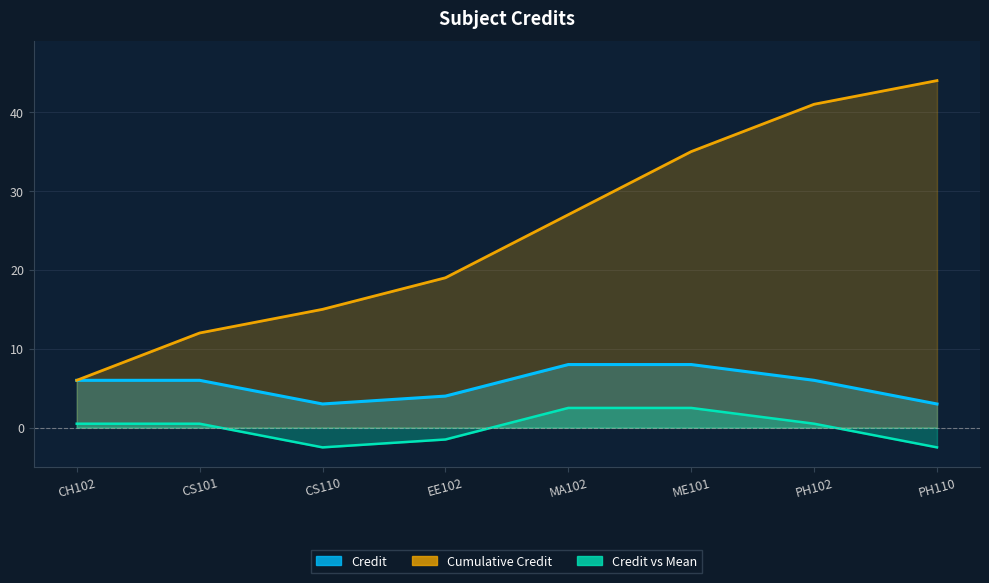

What is the label of the 1st point from the left?

CH102